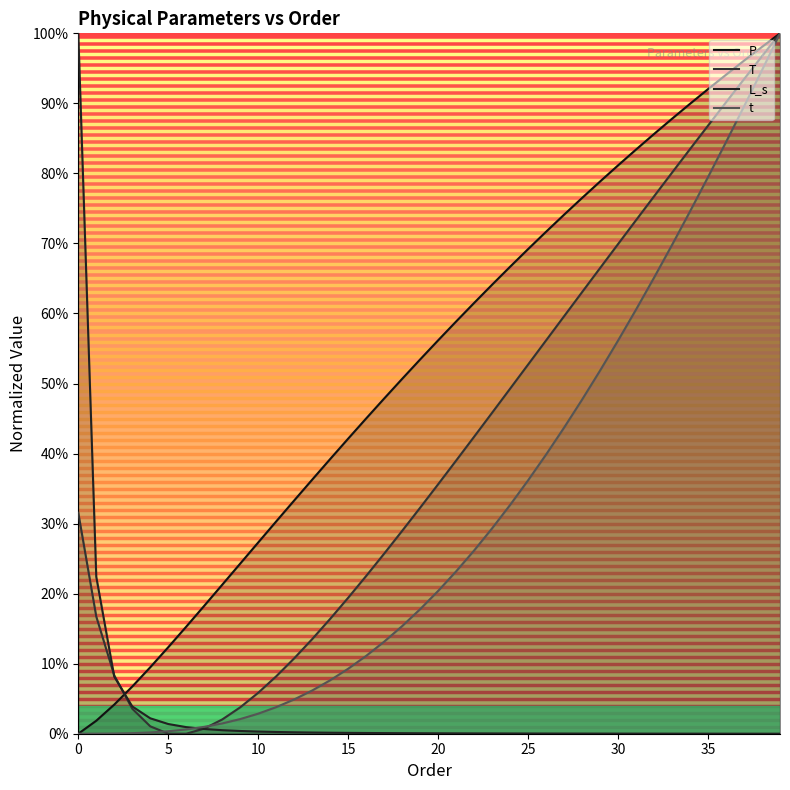

Rank the series by their average value, from lowest to highest.

L_s, t, T, P